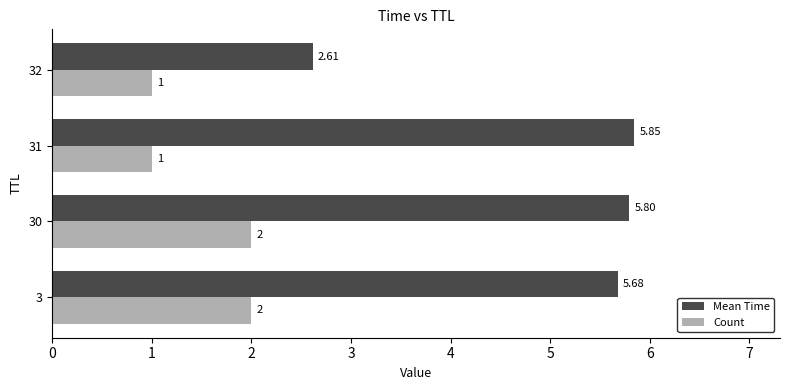

How many values in the Mean Time series are below 5?

1